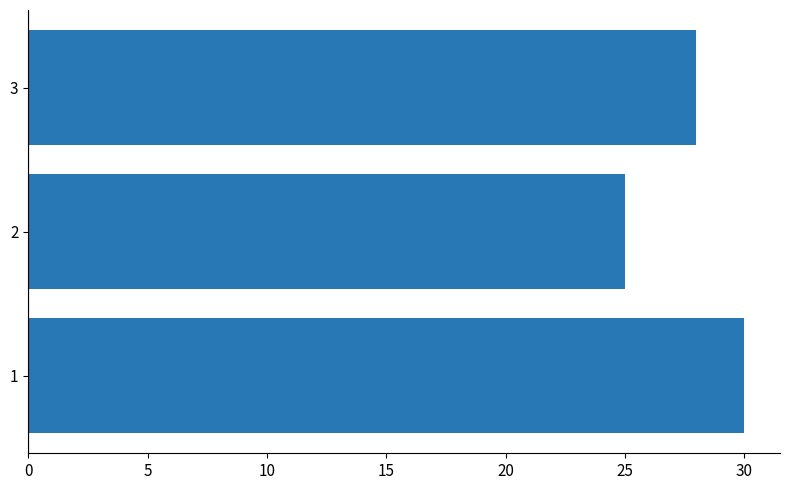

Which has a higher value, 3 or 2?

3